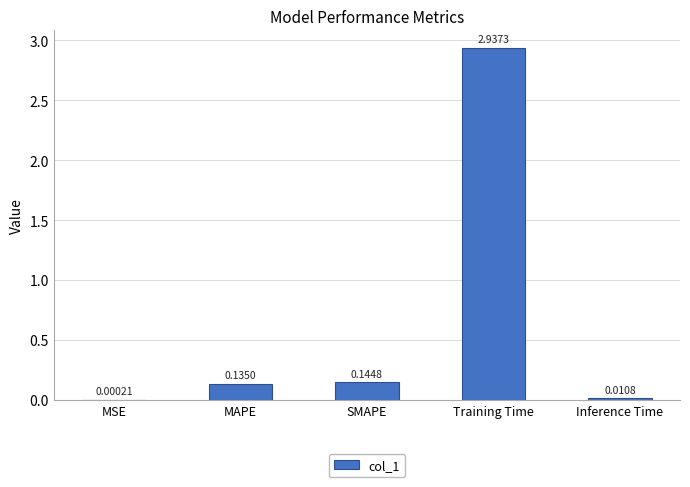

What is the change in value from MSE to Training Time?

+2.9